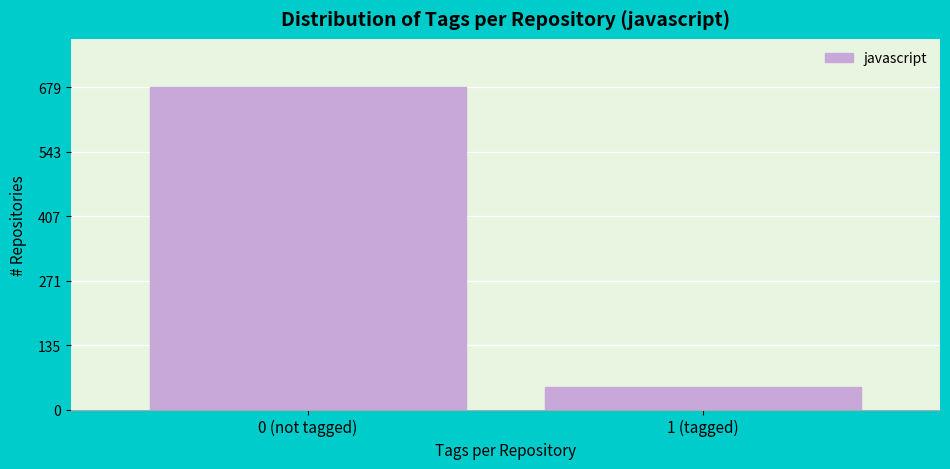

Reading left to right, transcribe all the data shown in this chart.

0 (not tagged)=679	1 (tagged)=47